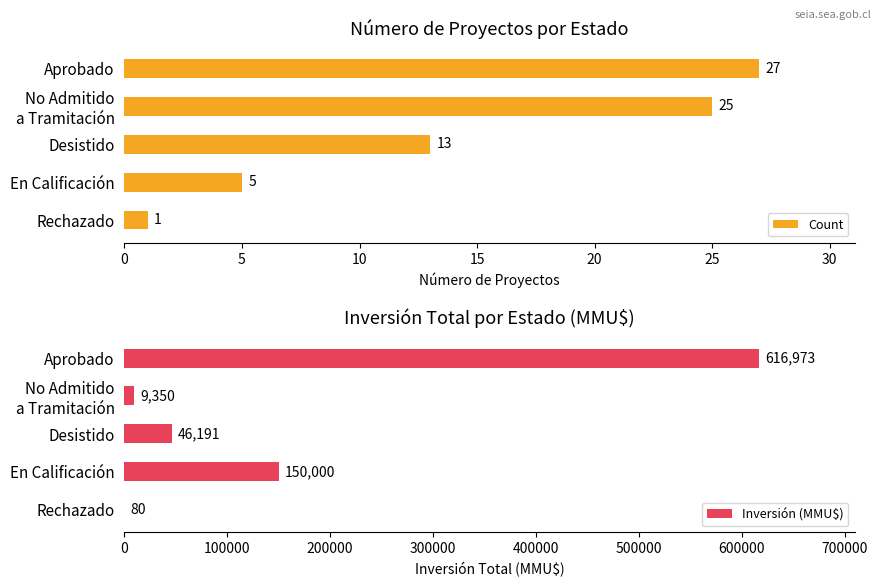

What is the label of the 2nd bar from the right?

En Calificación